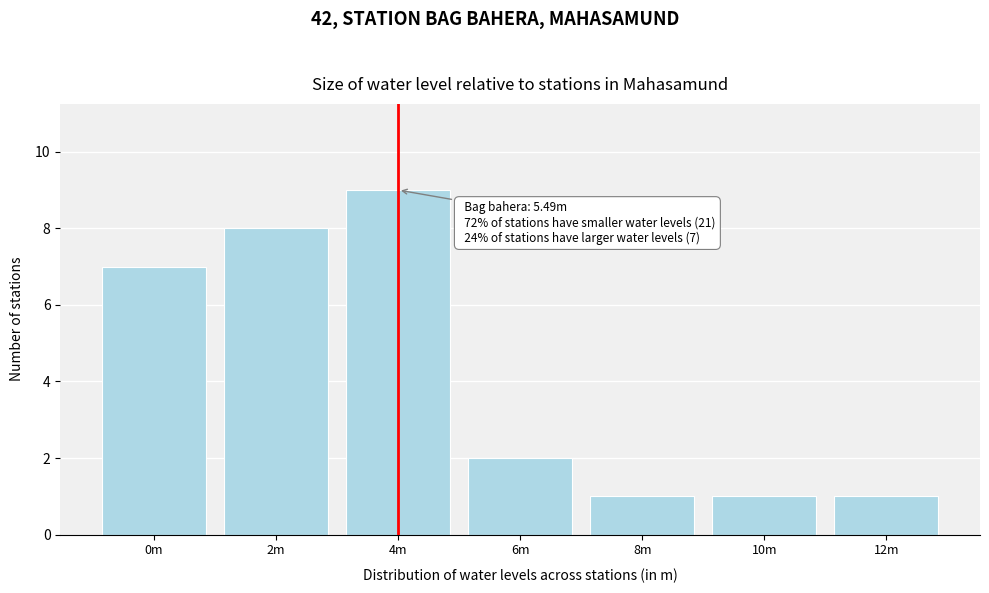

Reading left to right, what are all the values shown in this chart?

7	8	9	2	1	1	1